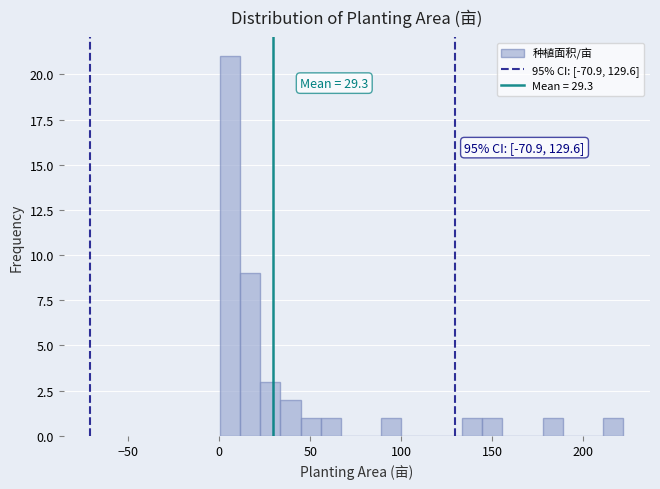

Around what value on the x-axis is the tallest bar? Give the approximate position of its centre, as read against the axis.

5